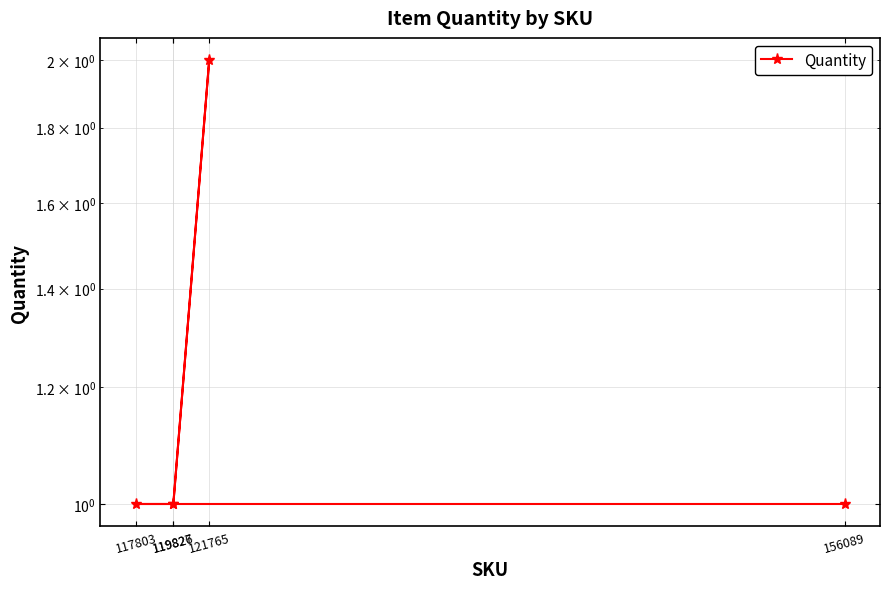

What is the maximum value shown in the chart?

2